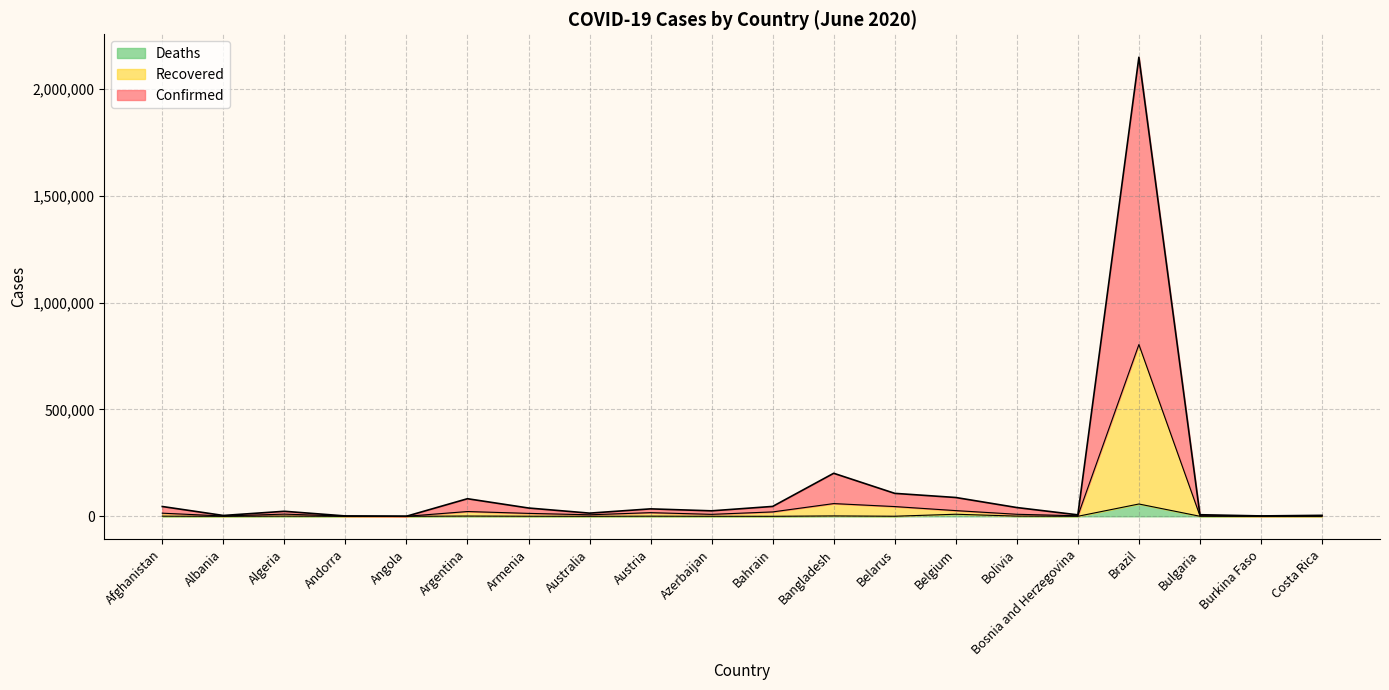

True or false: Confirmed and Recovered cross at least once.

False